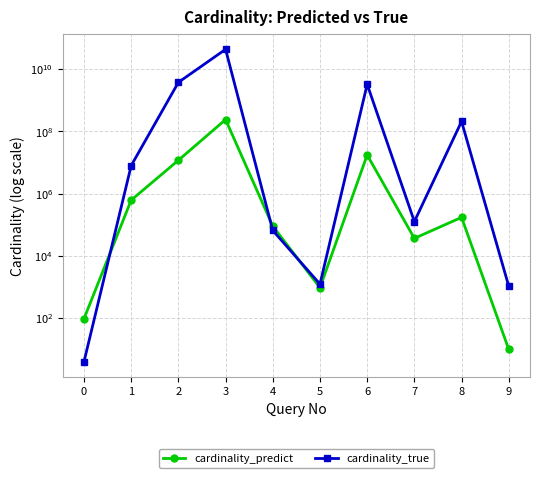

What is the difference between the maximum and minimum values in the cardinality_predict series?

237573897.4